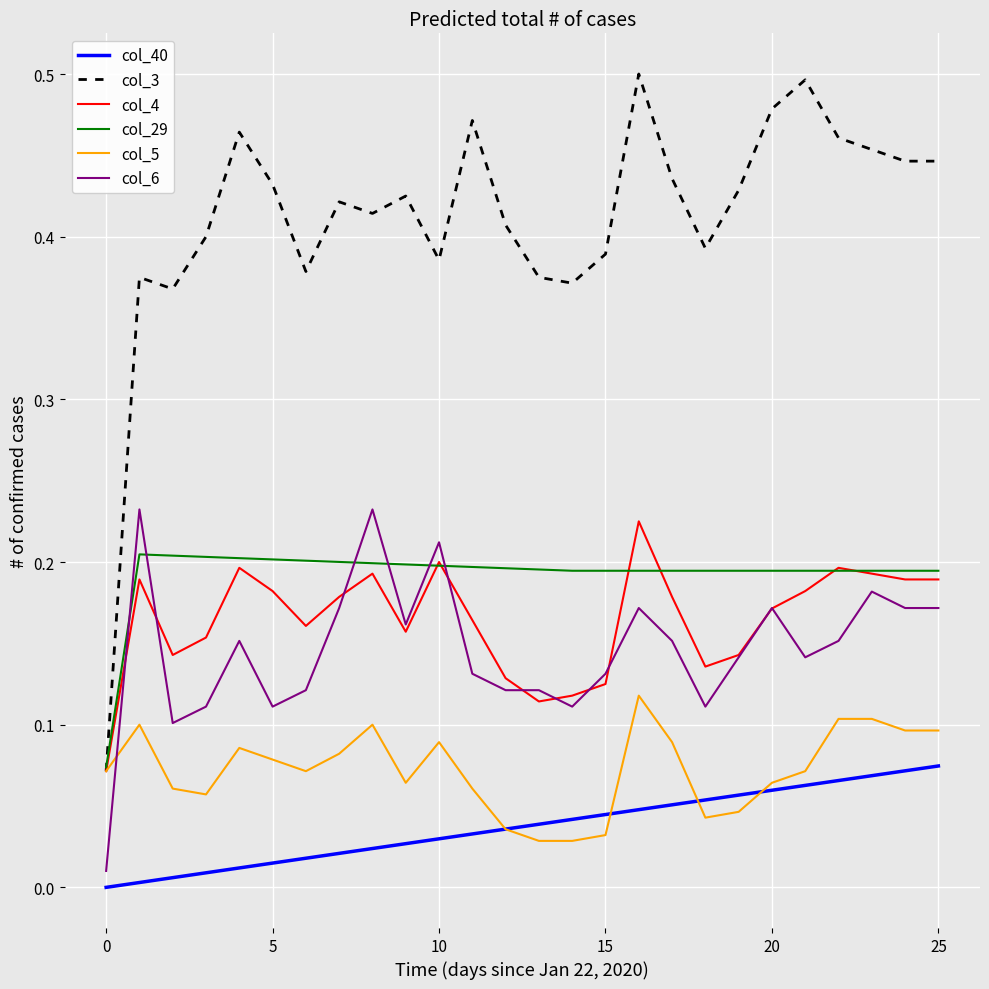

Which series has the widest spread of values?

col_3